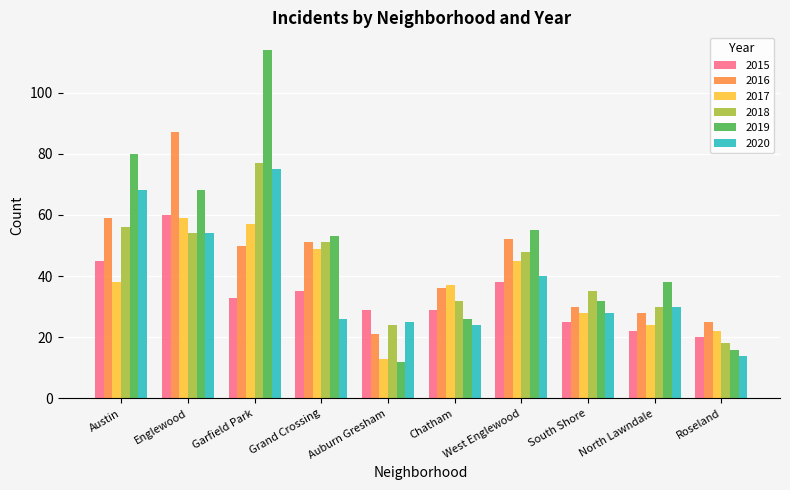

Which series has the largest range (max minus min)?

2019